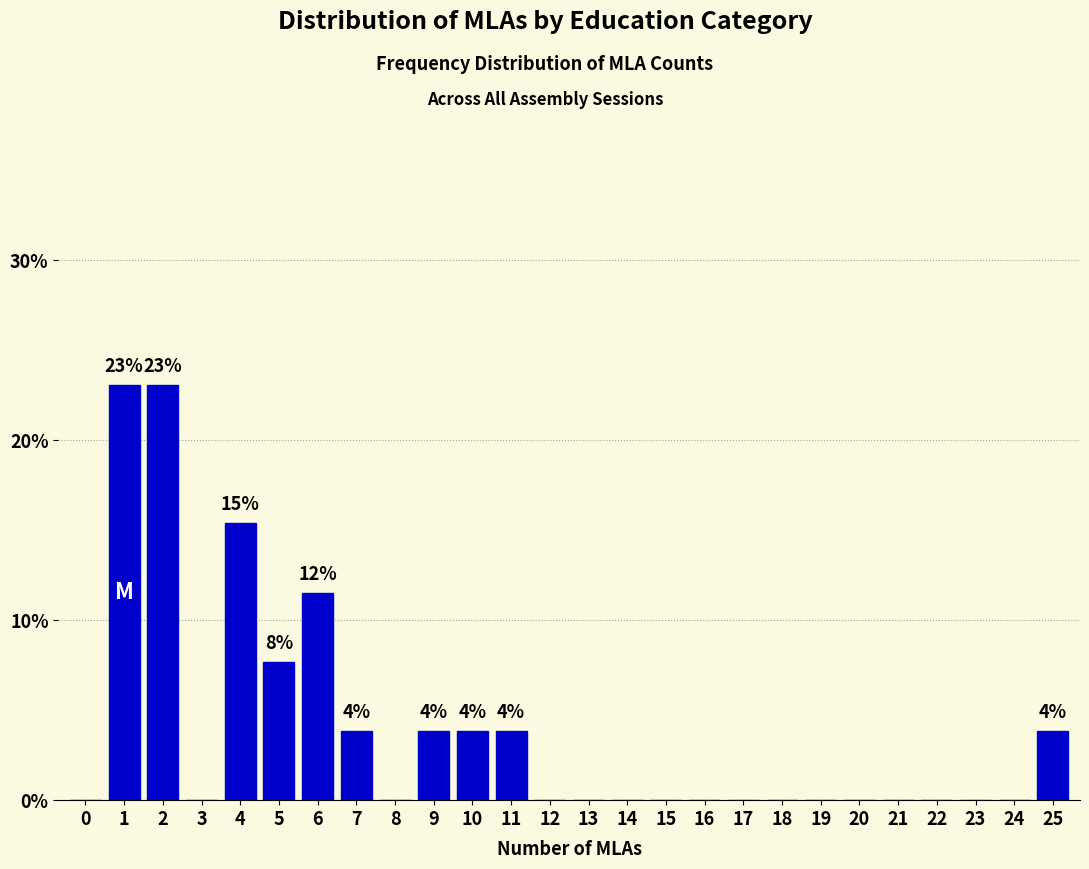

Reading left to right, list all the values displayed in this chart.

0=0.0	1=23.1	2=23.1	3=0.0	4=15.4	5=7.7	6=11.5	7=3.8	8=0.0	9=3.8	10=3.8	11=3.8	12=0.0	13=0.0	14=0.0	15=0.0	16=0.0	17=0.0	18=0.0	19=0.0	20=0.0	21=0.0	22=0.0	23=0.0	24=0.0	25=3.8